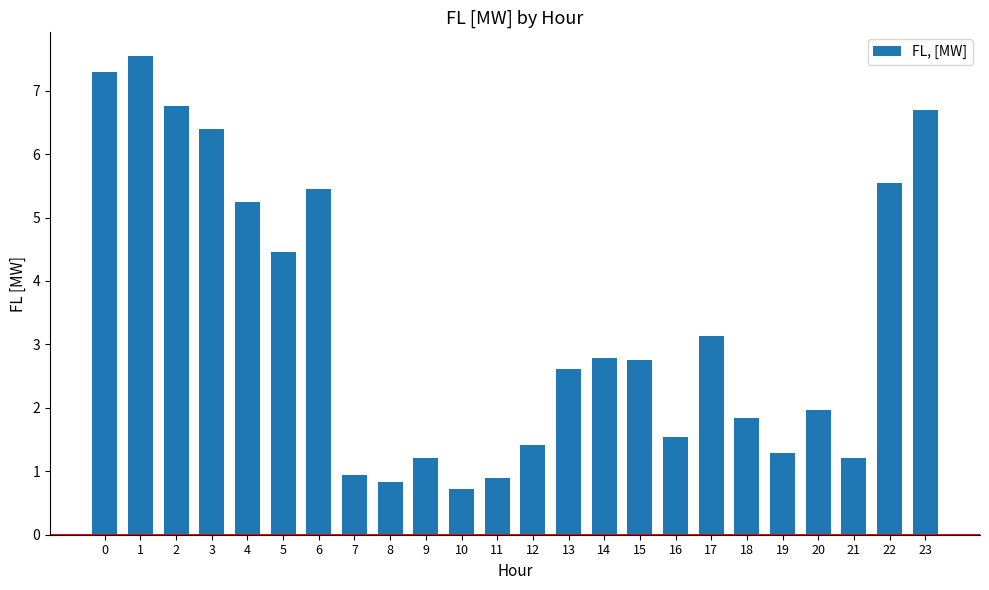

Is it true that the value at 13 is 1.0?

False